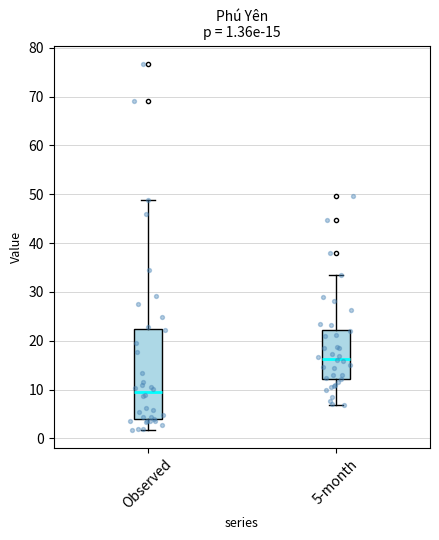

Which box is the tallest, from its lower edge to its upper edge?

Observed